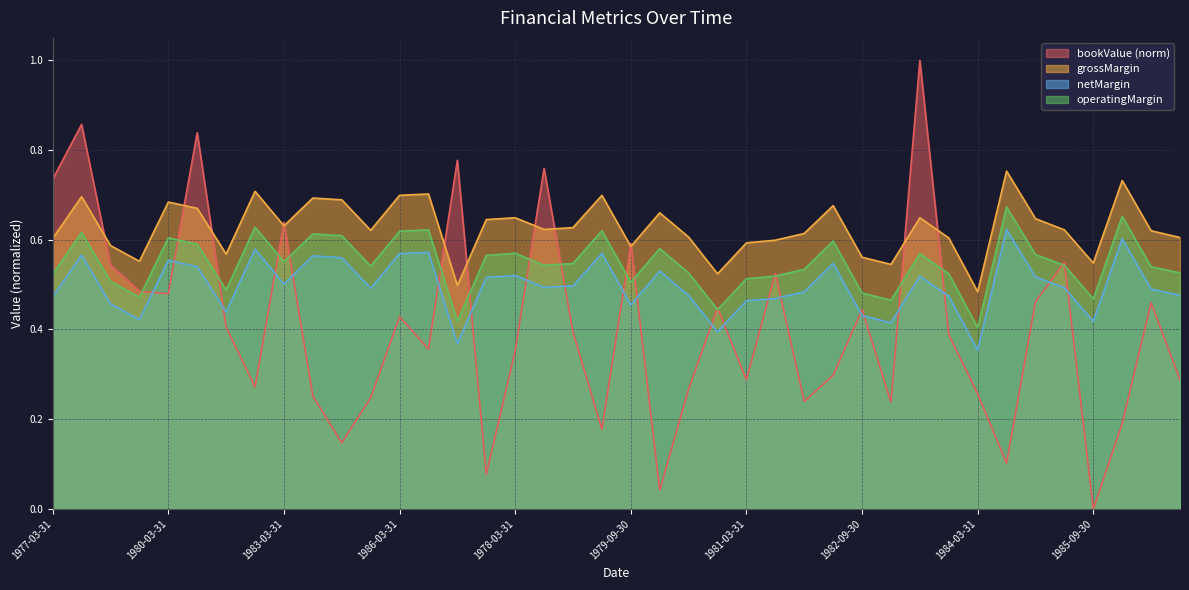

What is the greatest value displayed?

1.0